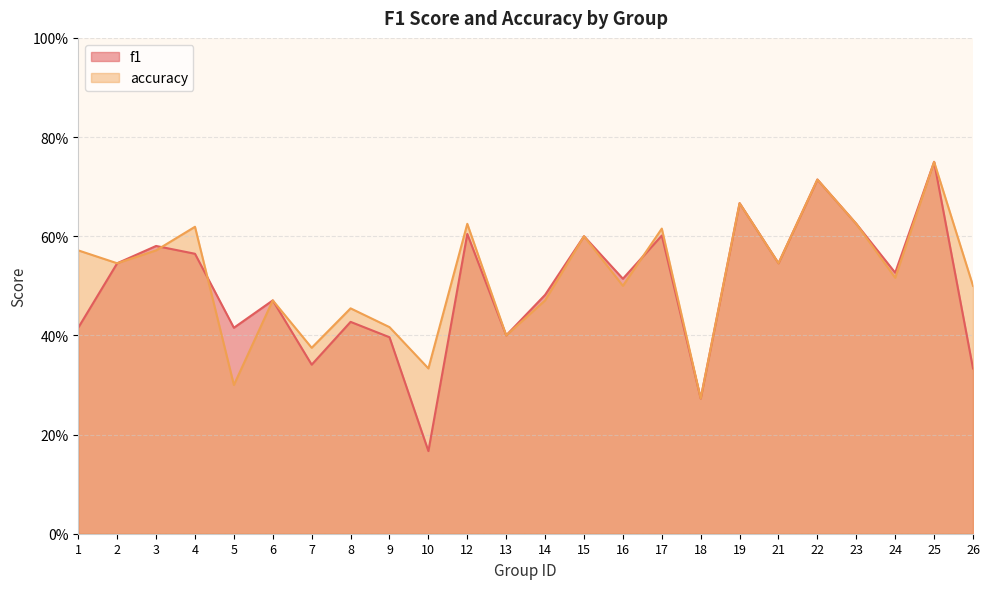

At which label does f1 reach its peak?

25